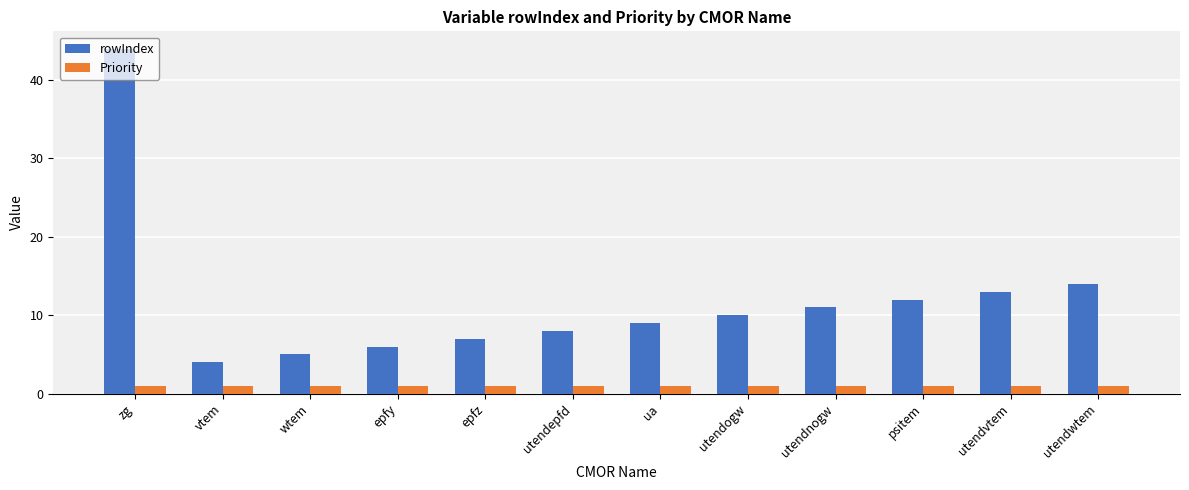

At utendvtem, list the series in order from smallest to largest.

Priority, rowIndex